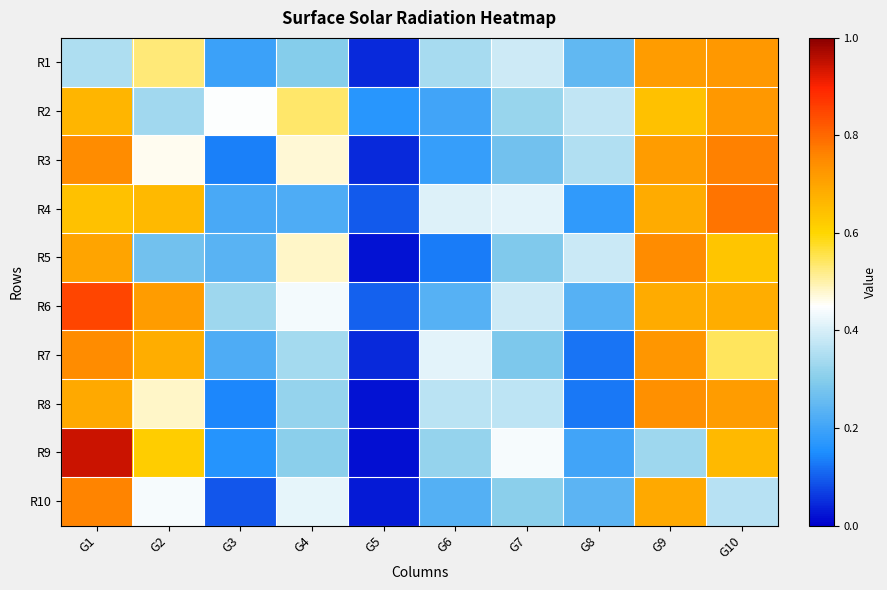

Count the number of categories in the chart.

10